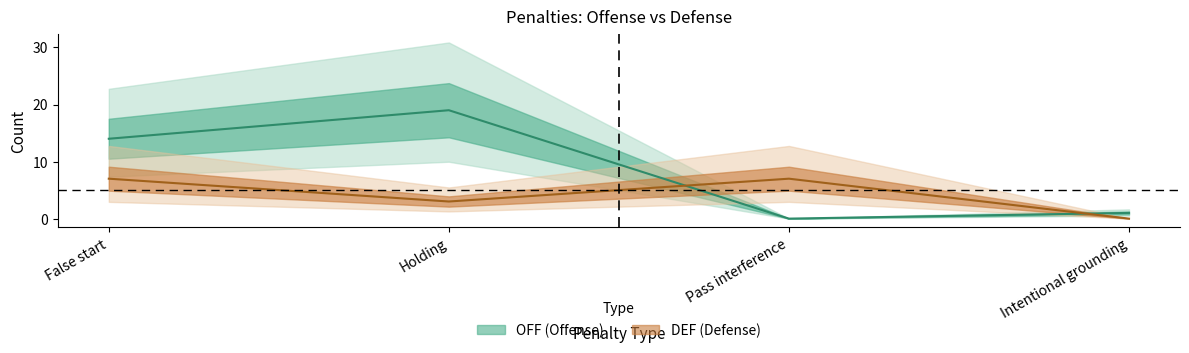

Where is DEF nearest to the value 3?

Holding